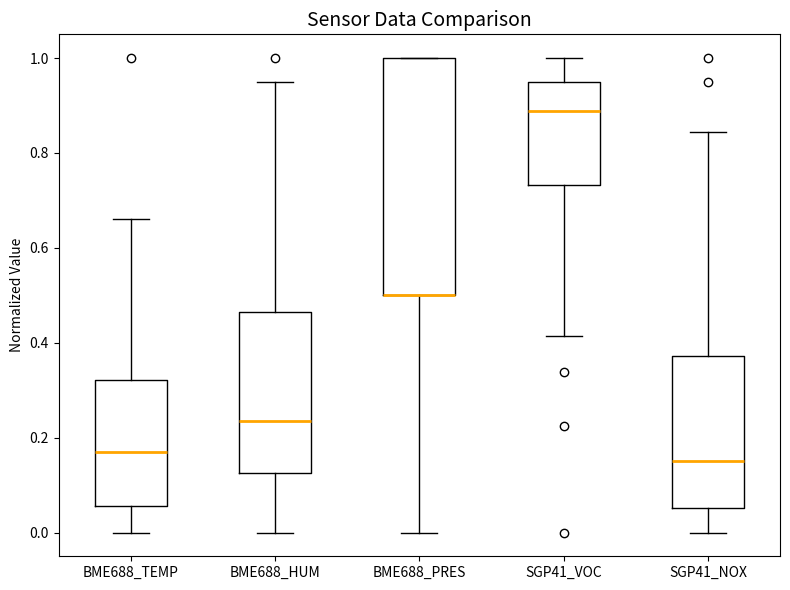

Comparing the boxes themselves (not the whiskers), which one is the tallest?

BME688_PRES